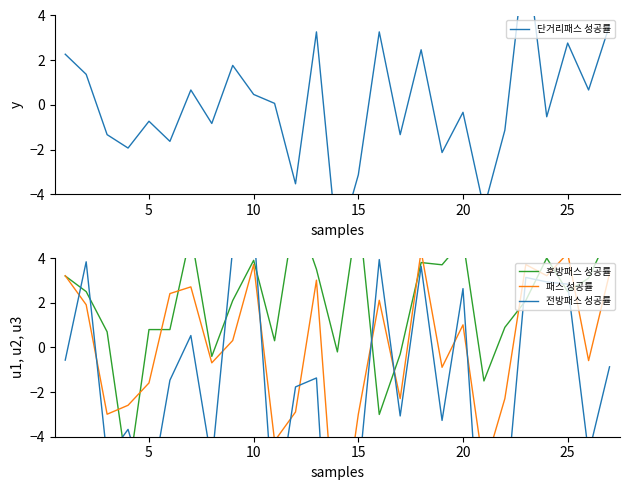

How many negative values does the 단거리패스 성공률 series have?

14